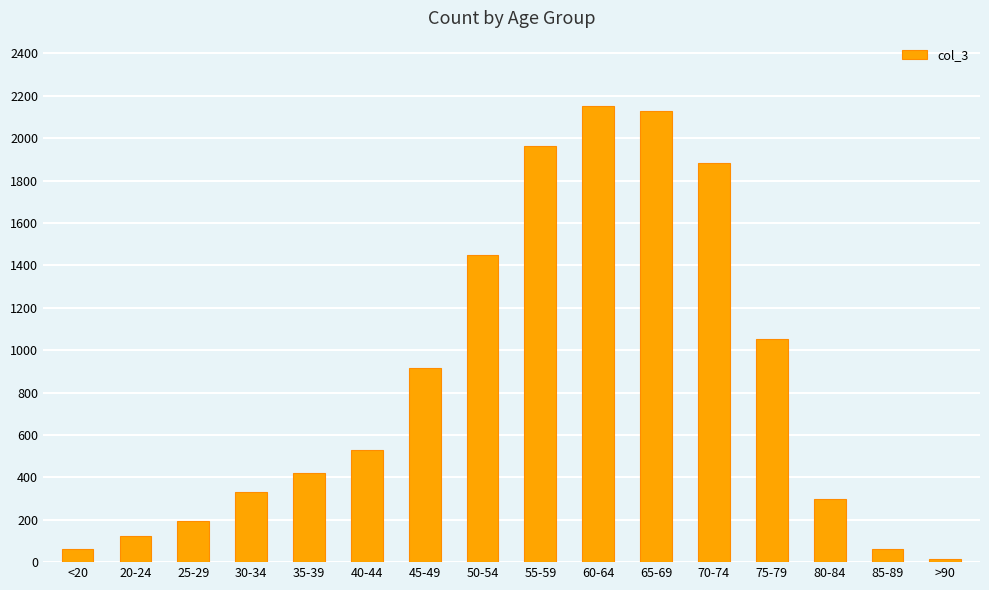

What position from the right is >90?

1